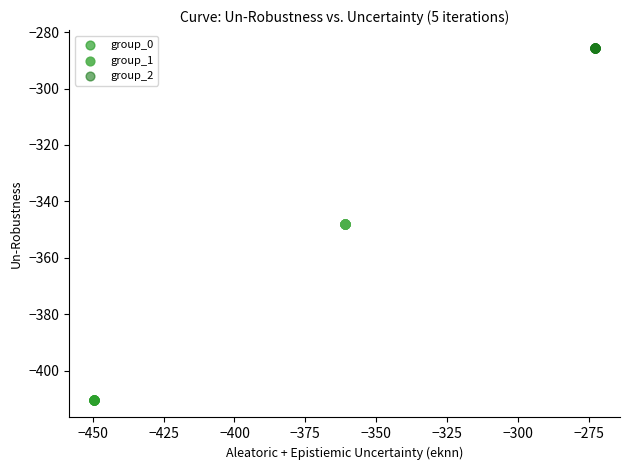

Which series contains the highest Y value?

group_2